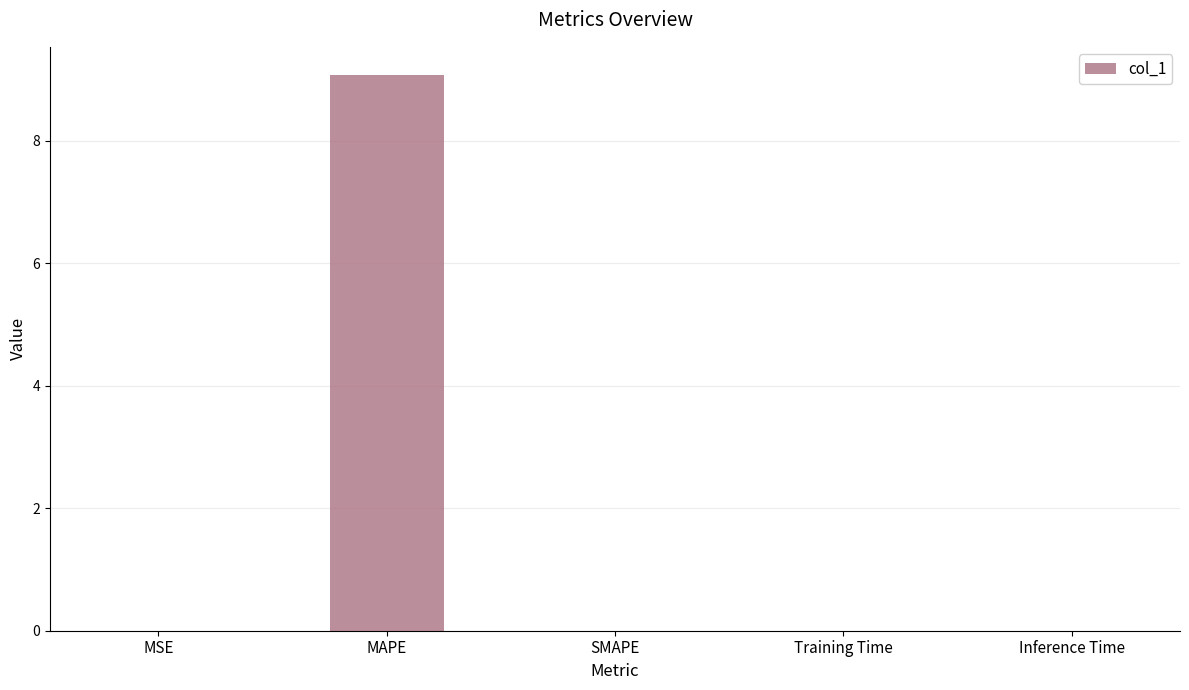

Which label corresponds to the largest value in the chart?

MAPE